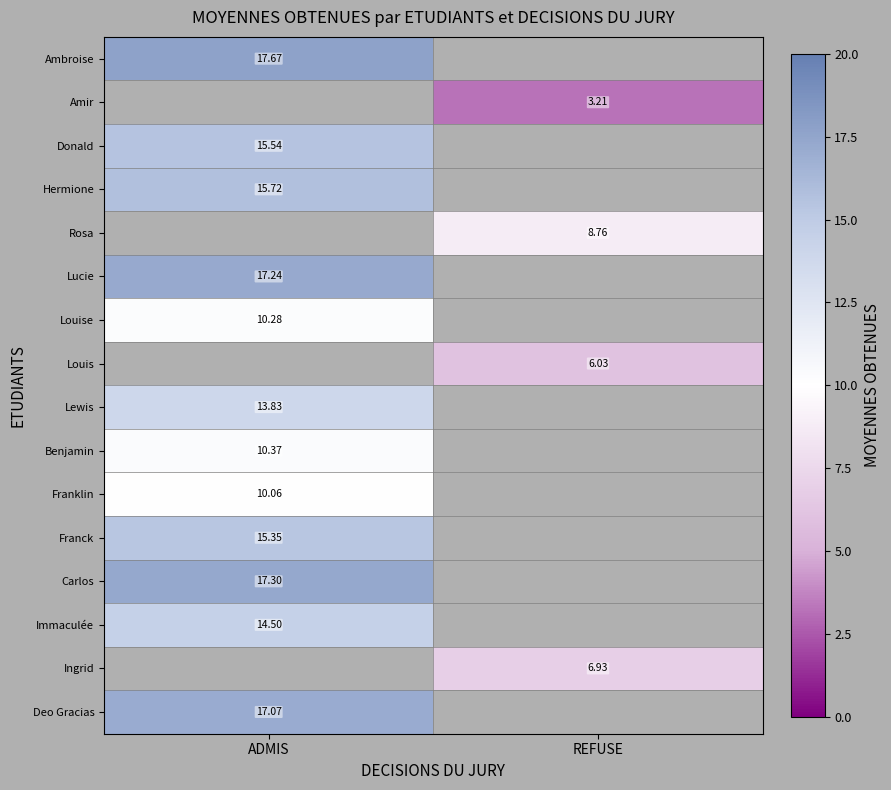

What is the smallest value displayed?

3.2